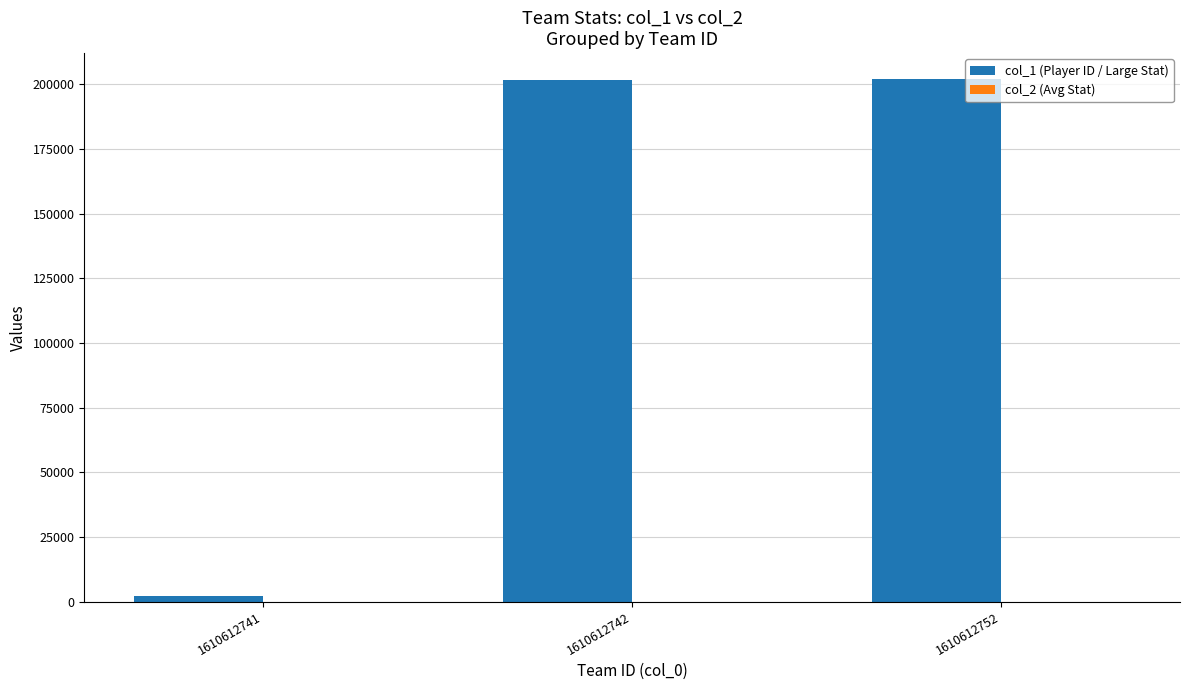

What is the average value of the col_1 (Player ID / Large Stat) series?

135249.7